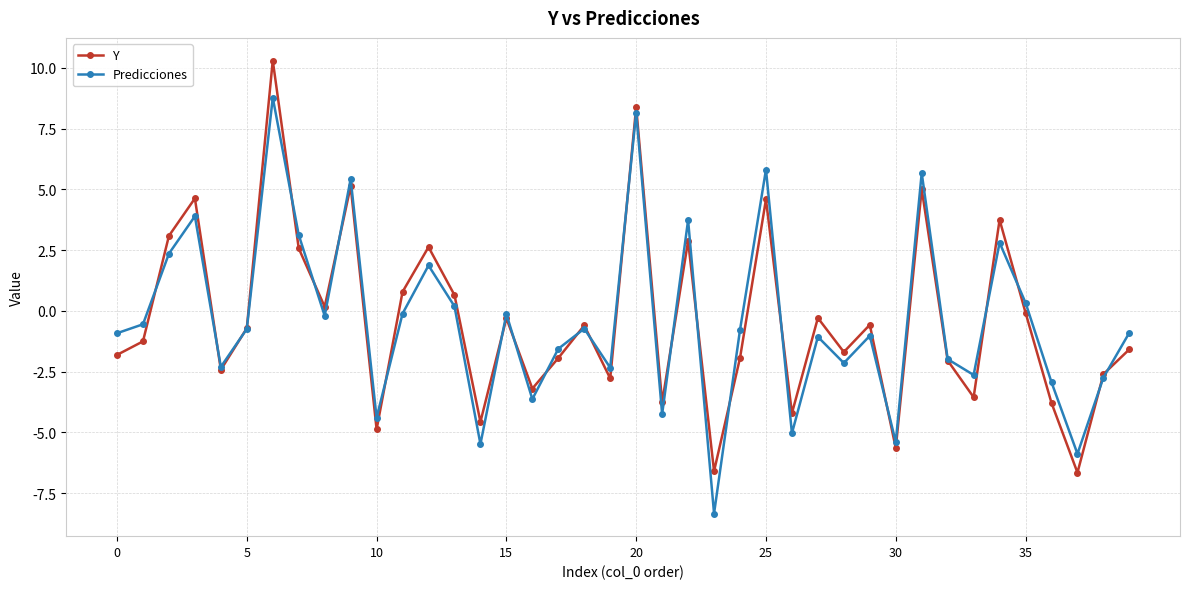

What is the maximum value shown in the chart?

10.3